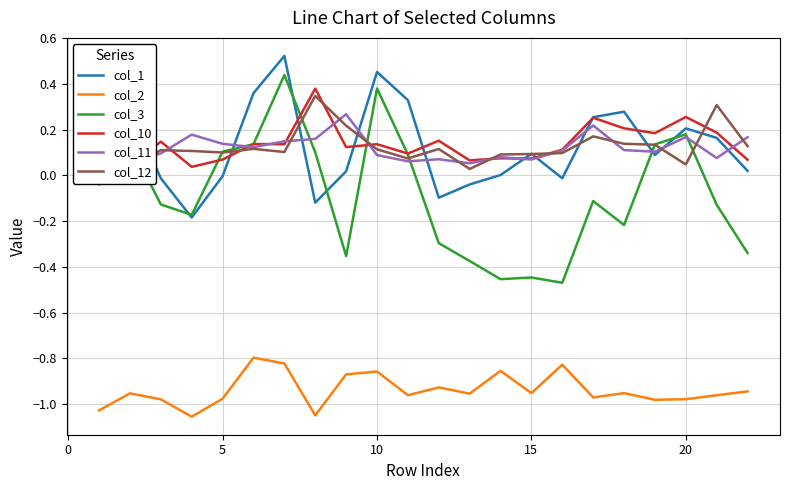

In col_11, how many points are lower than both neighbors (excluding endpoints)?

7